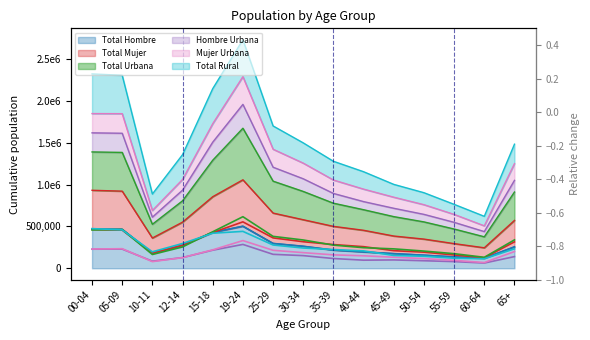

Reading left to right, extract all data points from this chart.

Total Hombre (line): 00-04=467508	05-09=465486	10-11=180786	12-14=274821	15-18=427582	19-24=502246	25-29=296566	30-34=262709	35-39=217266	40-44=195535	45-49=174818	50-54=156143	55-59=135704	60-64=119522	65+=256038
Total Mujer (line): 00-04=464216	05-09=455750	10-11=180454	12-14=276222	15-18=427129	19-24=554442	25-29=362778	30-34=317184	35-39=283287	40-44=258158	45-49=210254	50-54=192432	55-59=158825	60-64=125286	65+=315495
Total Urbana (line): 00-04=457984	05-09=462705	10-11=164497	12-14=254903	15-18=435955	19-24=616006	25-29=381279	30-34=337922	35-39=276769	40-44=245847	45-49=231900	50-54=205467	55-59=174471	60-64=131018	65+=339119
Hombre Urbana (line): 00-04=227982	05-09=228855	10-11=84930	12-14=127524	15-18=215885	19-24=285039	25-29=166557	30-34=151140	35-39=116604	40-44=96757	45-49=99736	50-54=89944	55-59=79765	60-64=62458	65+=139466
Mujer Urbana (line): 00-04=230003	05-09=233850	10-11=79566	12-14=127379	15-18=220070	19-24=330967	25-29=214722	30-34=186782	35-39=160165	40-44=149091	45-49=132164	50-54=115523	55-59=94706	60-64=68560	65+=199654
Total Rural (line): 00-04=473739	05-09=458531	10-11=196742	12-14=296140	15-18=418756	19-24=440681	25-29=278065	30-34=241971	35-39=223784	40-44=207846	45-49=153172	50-54=143108	55-59=120058	60-64=113790	65+=232414